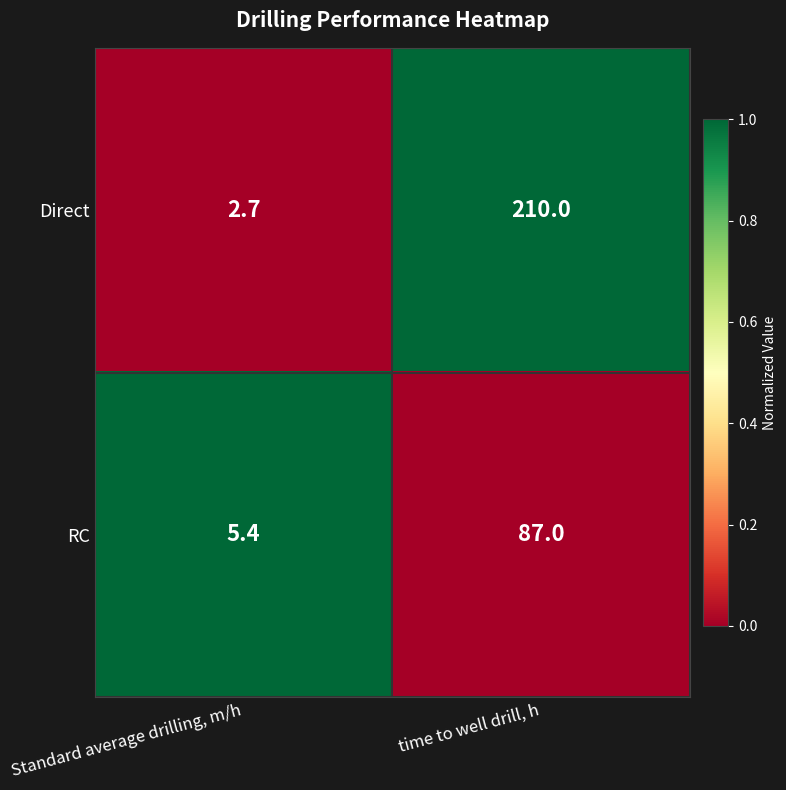

Between Standard average drilling, m/h and time to well drill, h, which series saw the biggest shift?

Direct